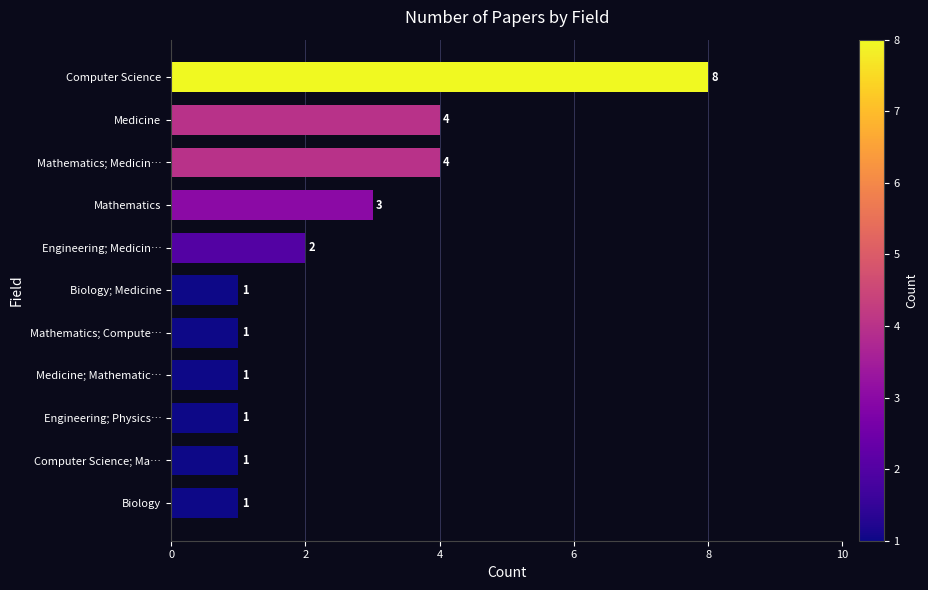

Reading bottom to top, what are all the values shown in this chart?

1	1	1	1	1	1	2	3	4	4	8